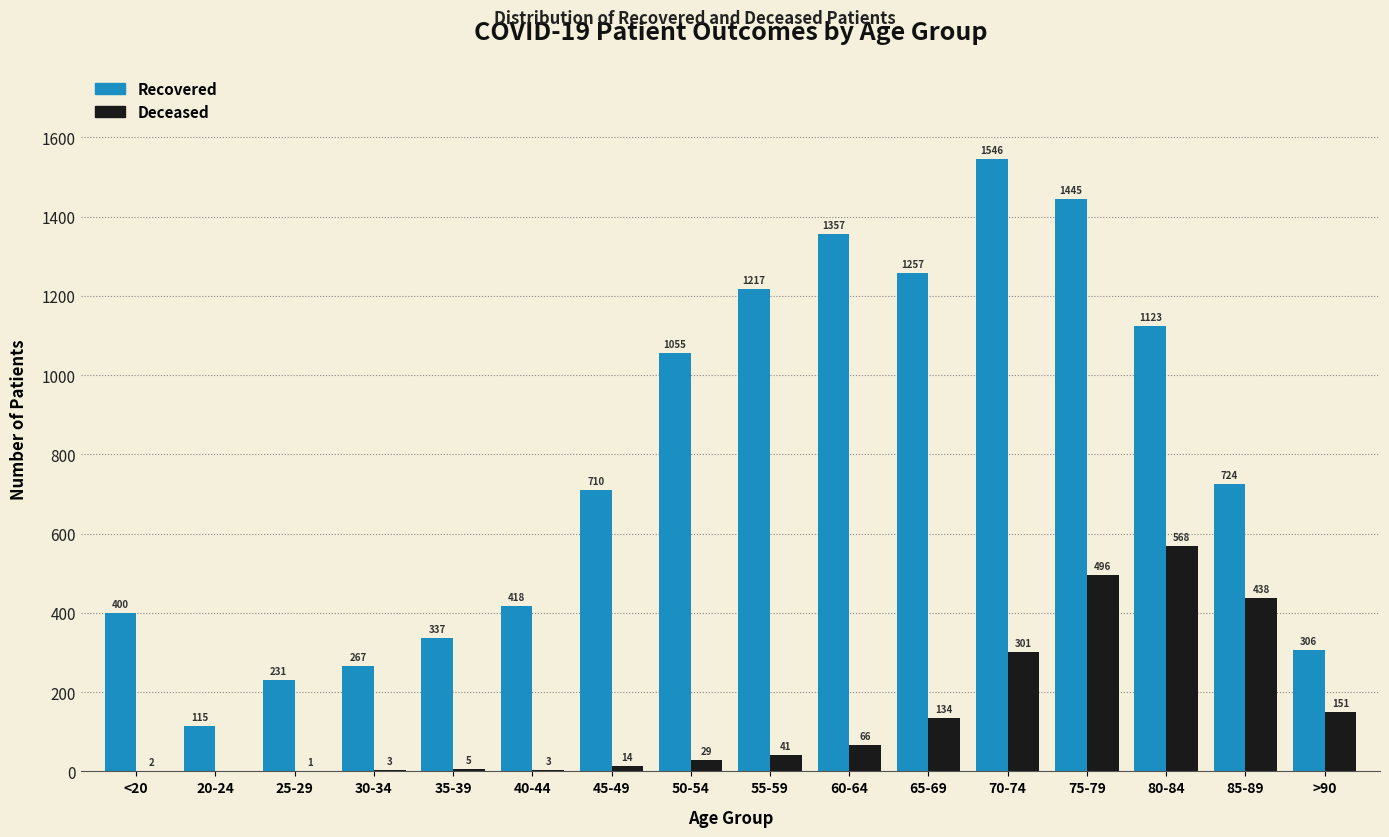

What is the maximum value shown in the chart?

1546